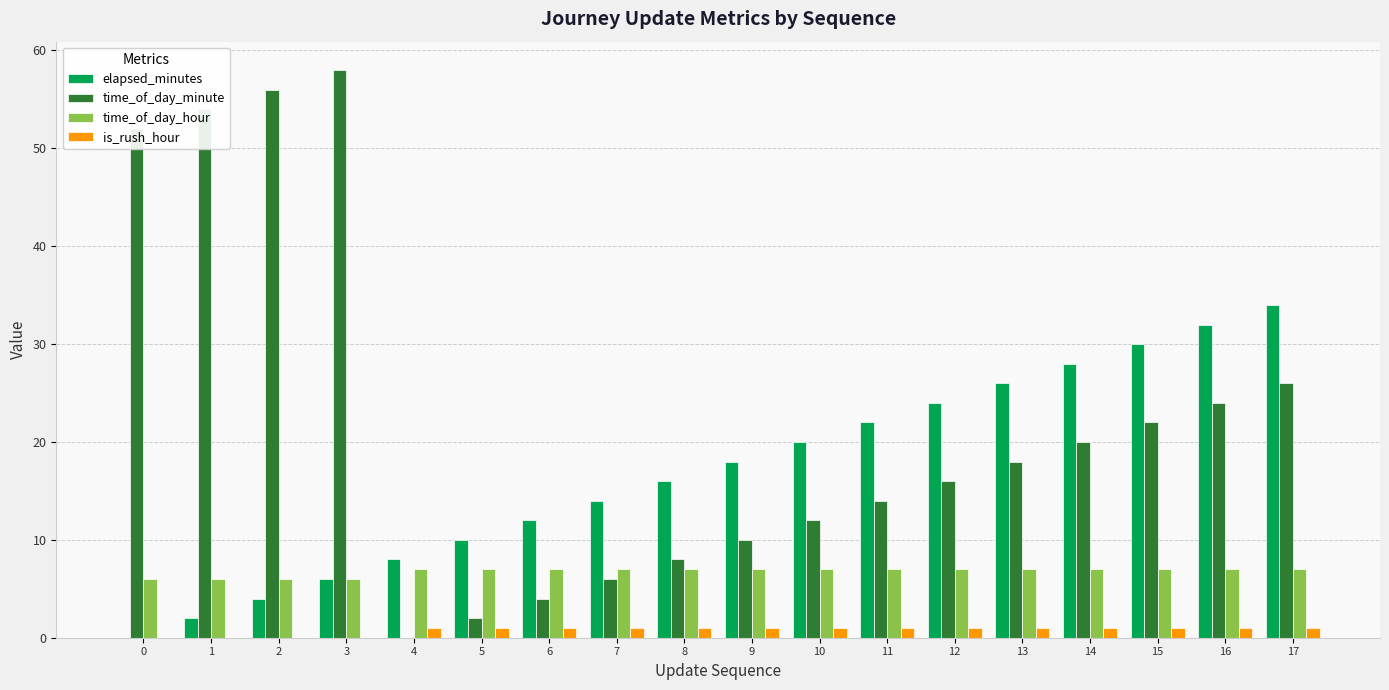

What is the greatest value displayed?

58